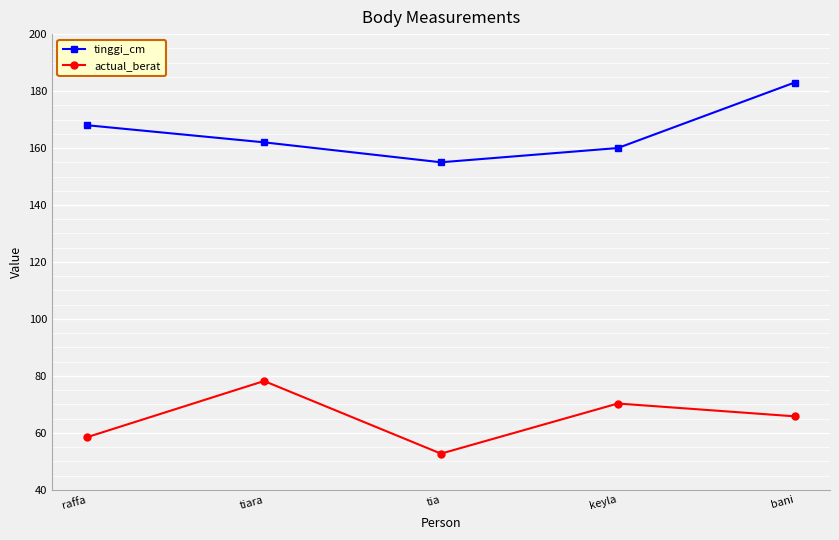

True or false: actual_berat and tinggi_cm intersect in this chart.

False